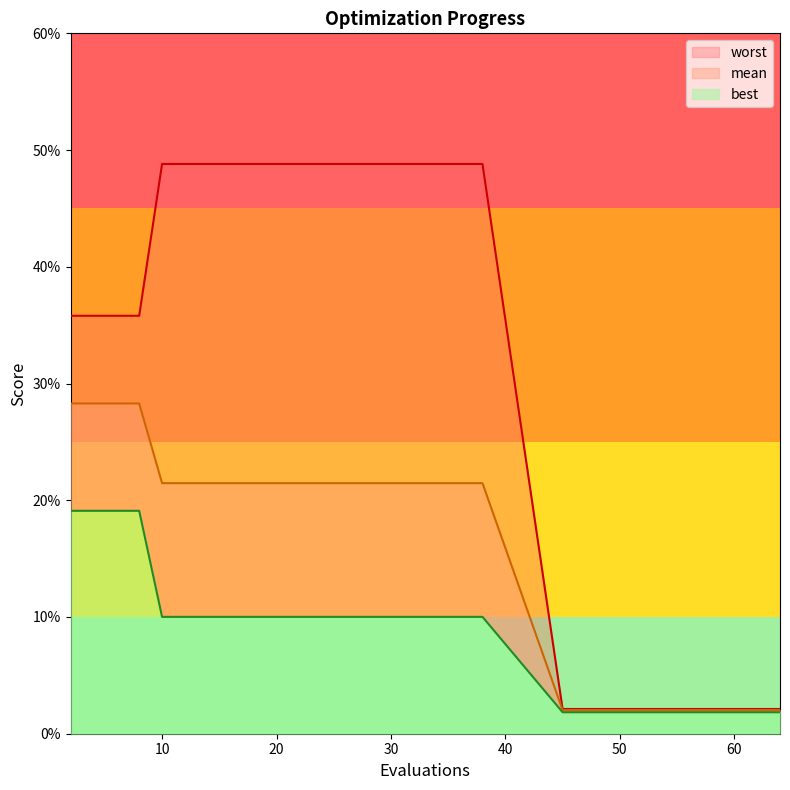

True or false: mean and best cross at least once.

False